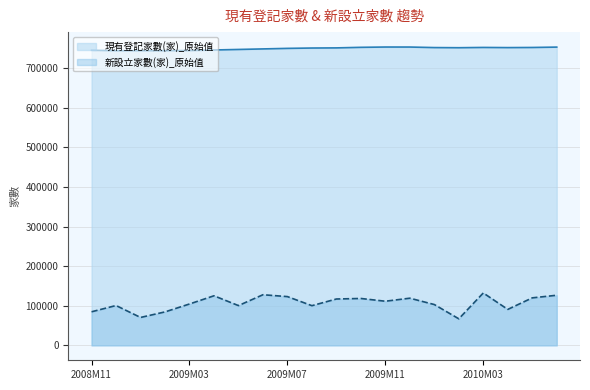

Does the chart have visible grid lines?

Yes